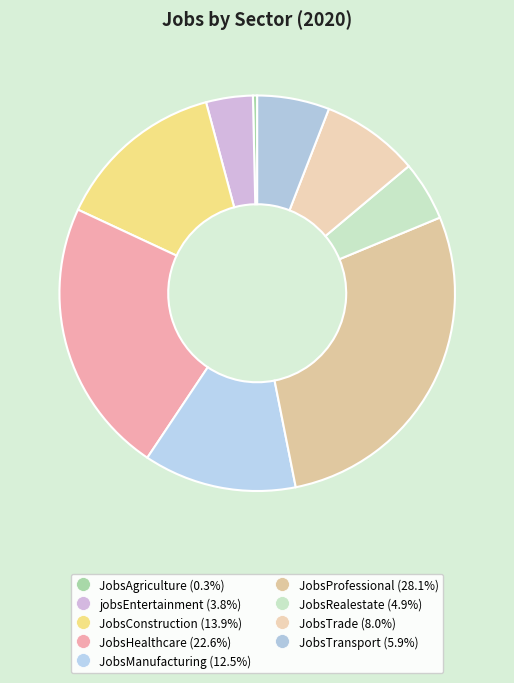

How many segments does this pie chart have?

9